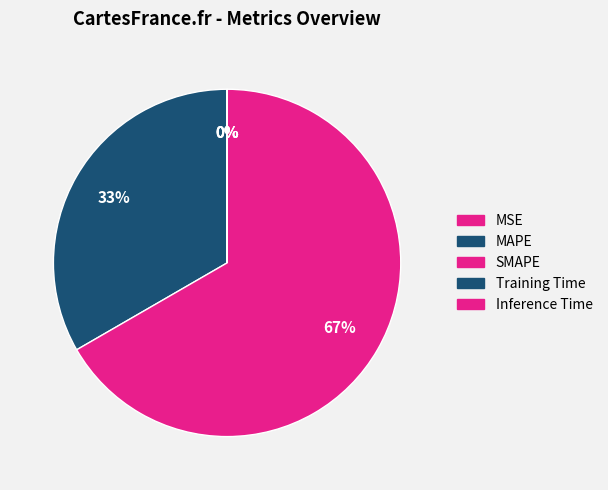

Which category has the biggest portion of the pie?

SMAPE